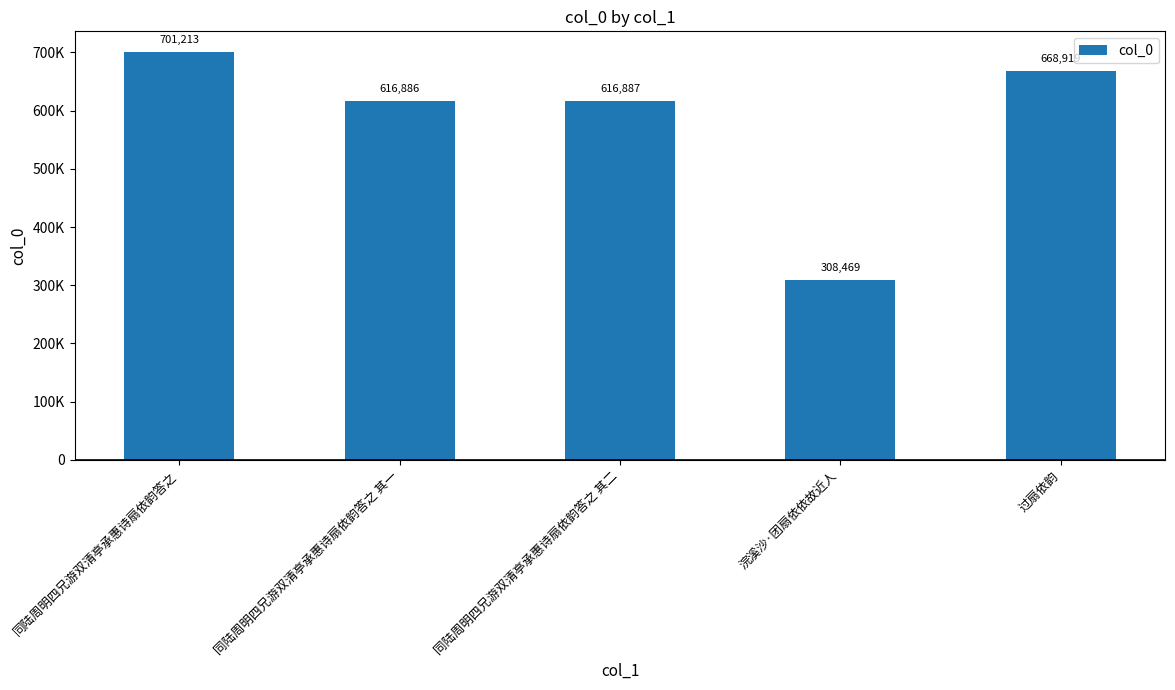

Where is the data nearest to the value 504841?

同陆周明四兄游双清亭承惠诗扇依韵答之 其一